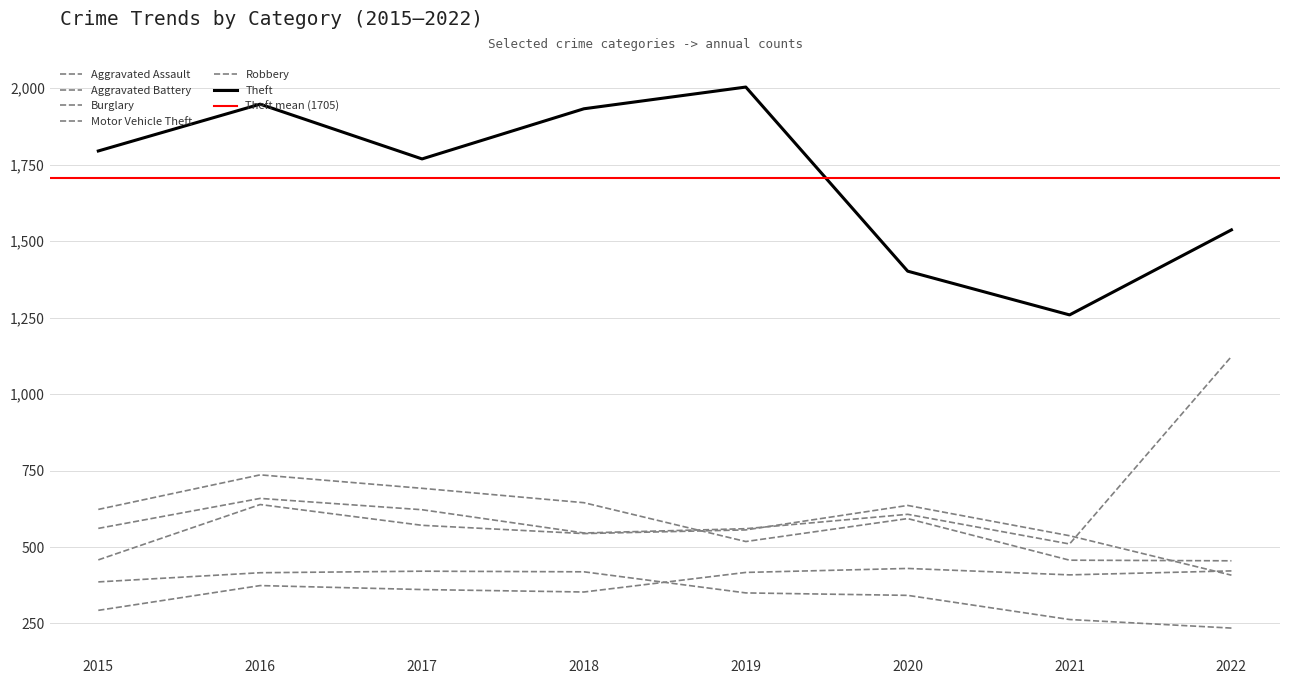

Which label corresponds to the largest value in the chart?

2019